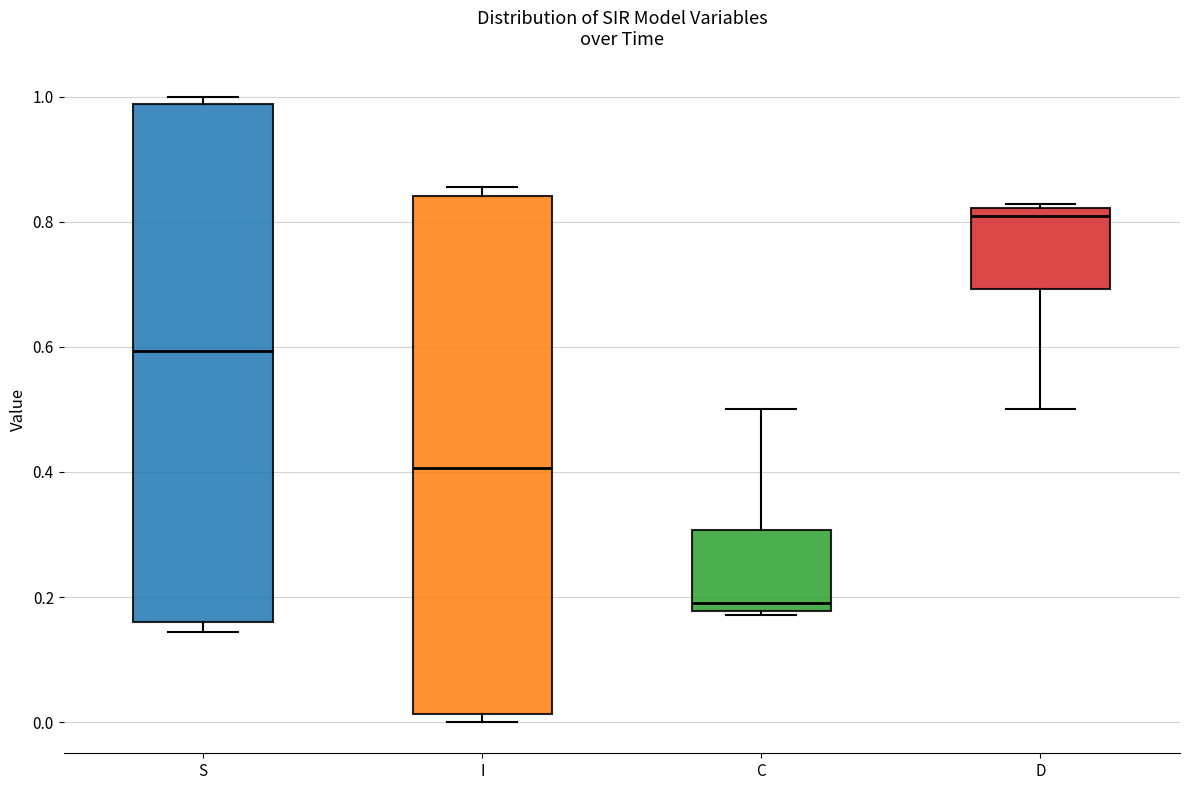

Reading left to right, read every box against the y-axis: the position of its median line, the range the box covers, and the ends of its whiskers. The values are not printed on the chart, so give them approximately, as read against the axis.

S: median 0.60, box 0.16 to 0.98, whiskers 0.14 to 1.00
I: median 0.40, box 0.02 to 0.84, whiskers 0.00 to 0.86
C: median 0.20, box 0.18 to 0.30, whiskers 0.18 (just below the box's lower edge) to 0.50
D: median 0.80, box 0.70 to 0.82, whiskers 0.50 to 0.82 (just above the box's upper edge)